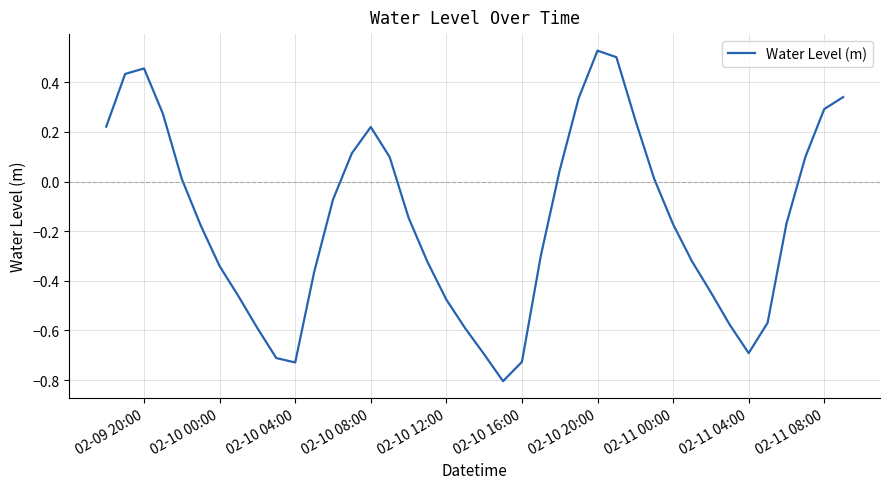

What is the difference between the maximum and minimum values?

1.3